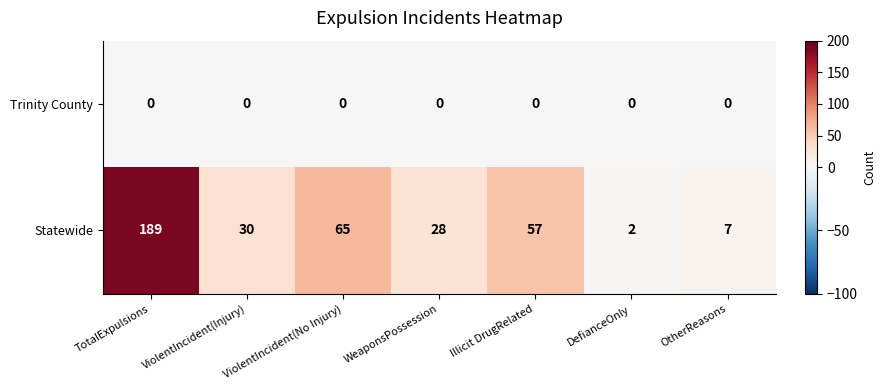

At which label does Statewide first exceed 30?

TotalExpulsions